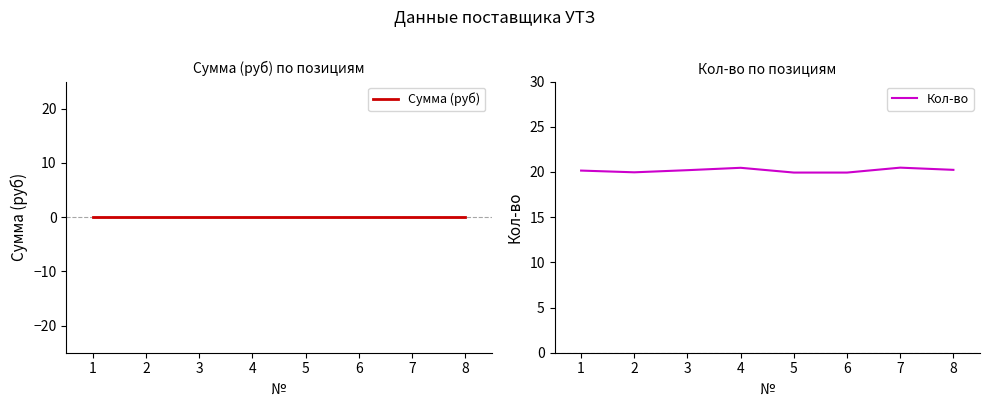

Is the value of Кол-во at 1 greater than the value of Сумма (руб) at 7?

Yes